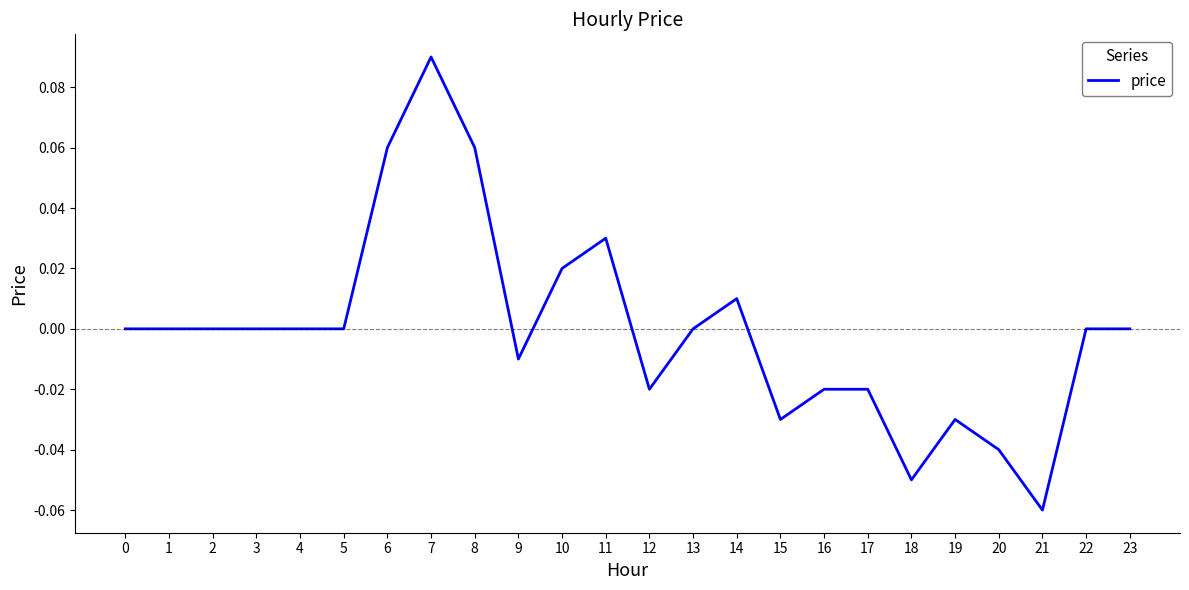

Between 3 and 7, which is larger?

7